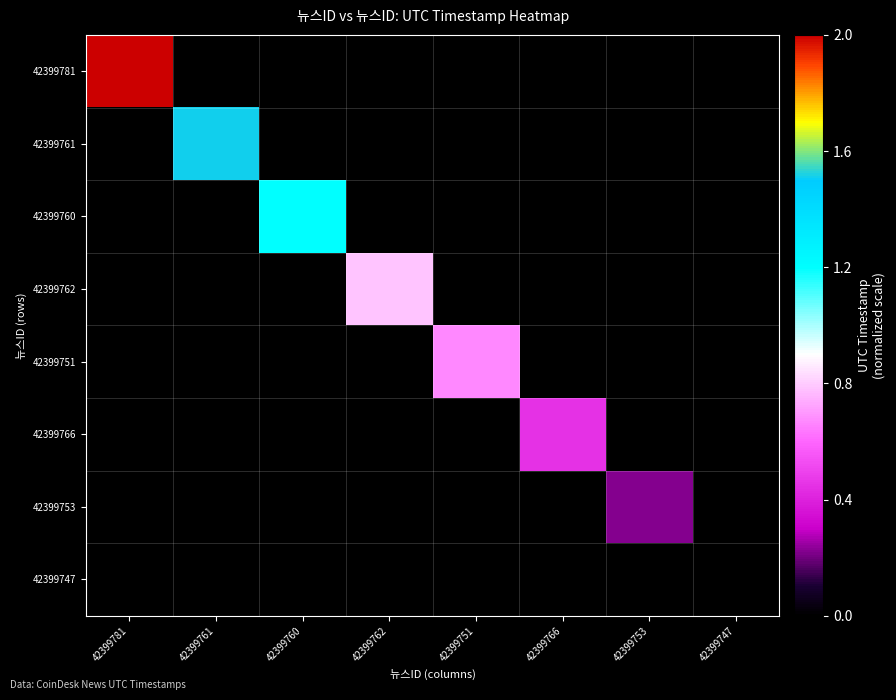

What is the maximum value shown in the chart?

2.0